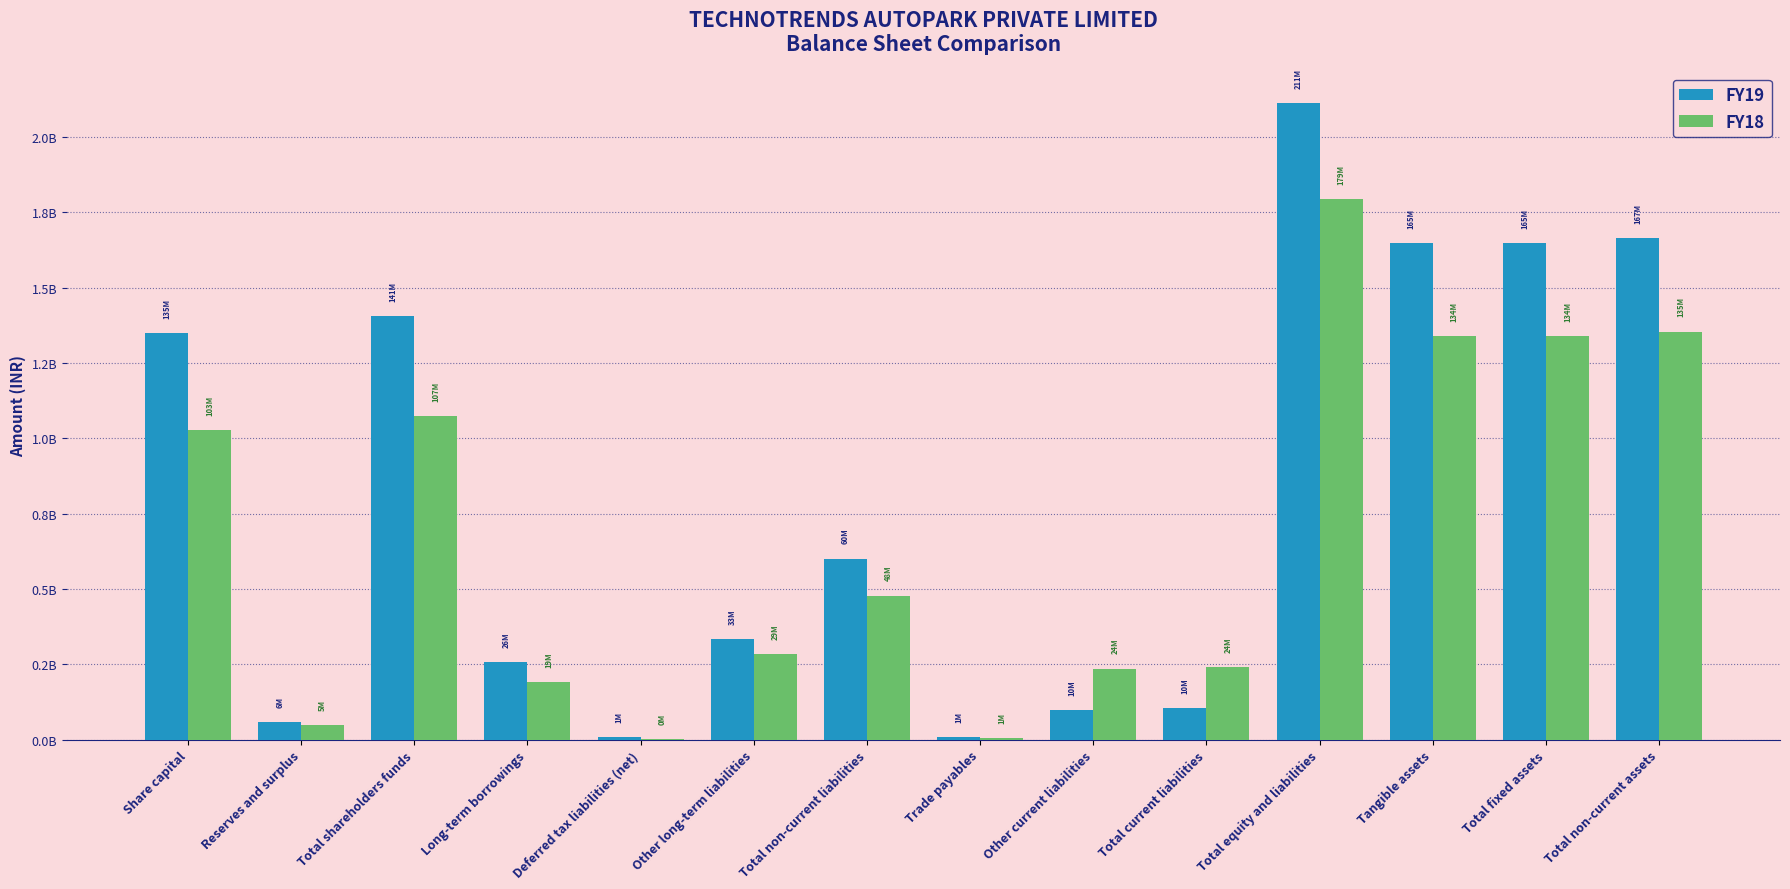

Reading left to right, extract all data points from this chart.

FY19: 1349100000	57500000	1406600000	257500000	8500000	334900000	600900000	7400000	97400000	104800000	2112300000	1646900000	1646900000	1665400000
FY18: 1026100000	47800000	1073900000	192100000	700000	285300000	478100000	5700000	235900000	241600000	1793600000	1340700000	1340700000	1354100000